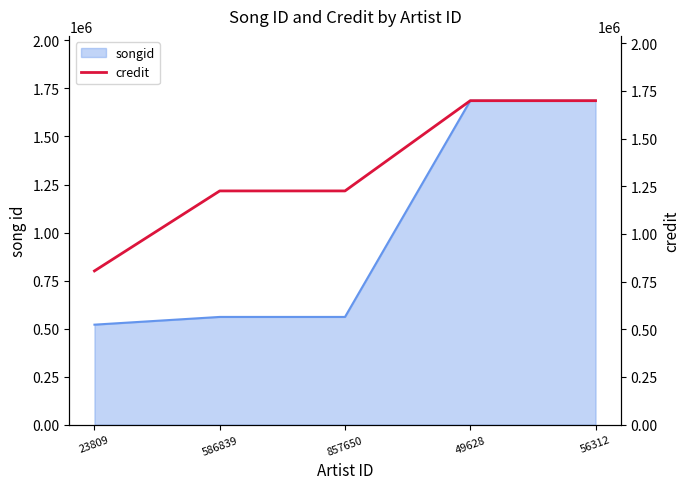

What is the label of the 1st point from the right?

56312